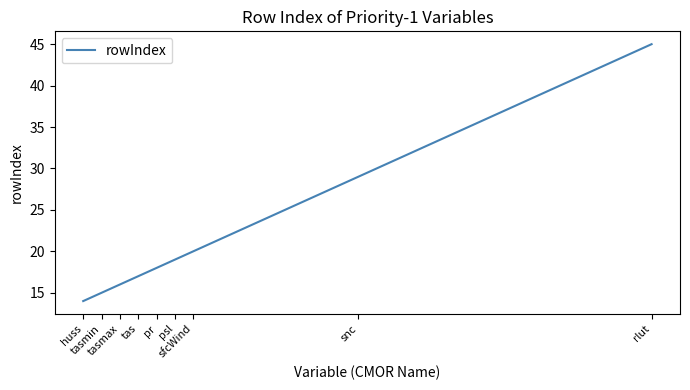

Where is the data nearest to the value 29?

snc